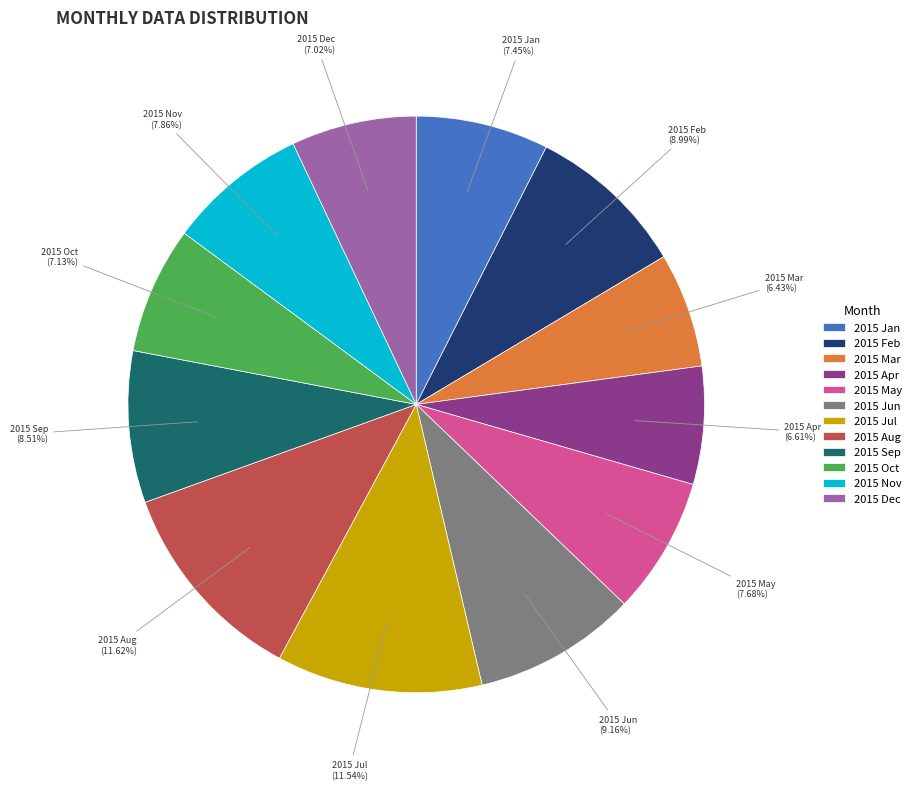

Does any single category account for the majority?

No